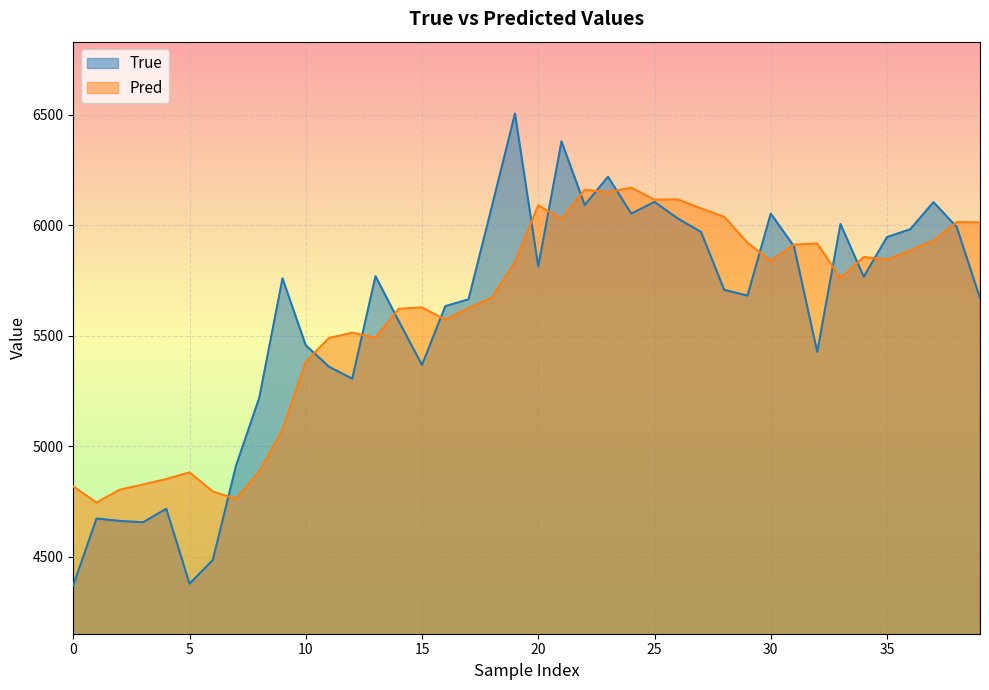

After their last crossing, which series has the higher values: True or Pred?

Pred